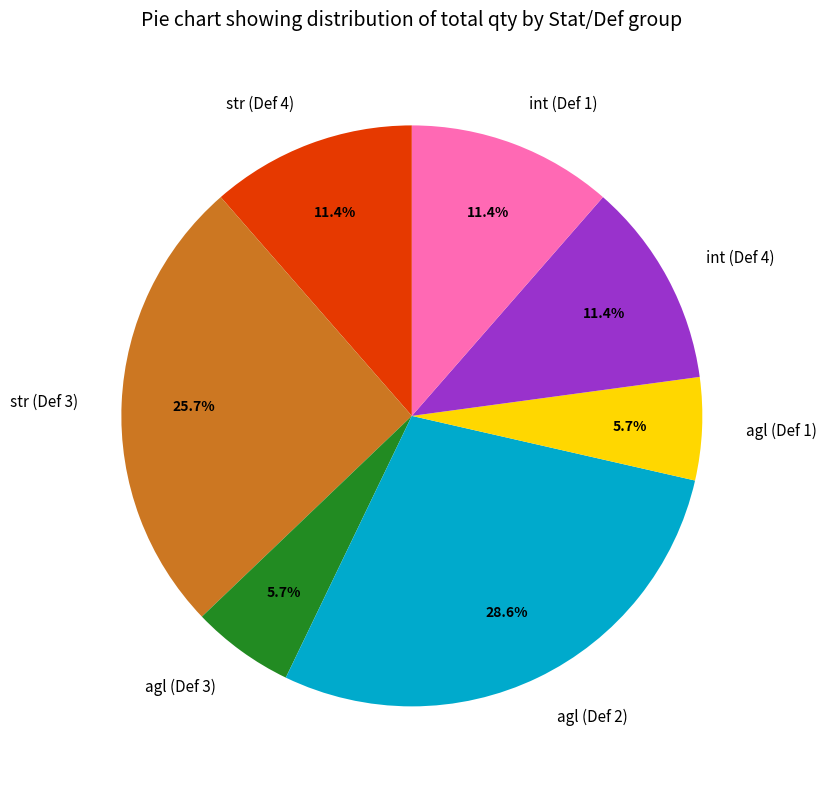

Between str (Def 3) and agl (Def 1), which is larger?

str (Def 3)